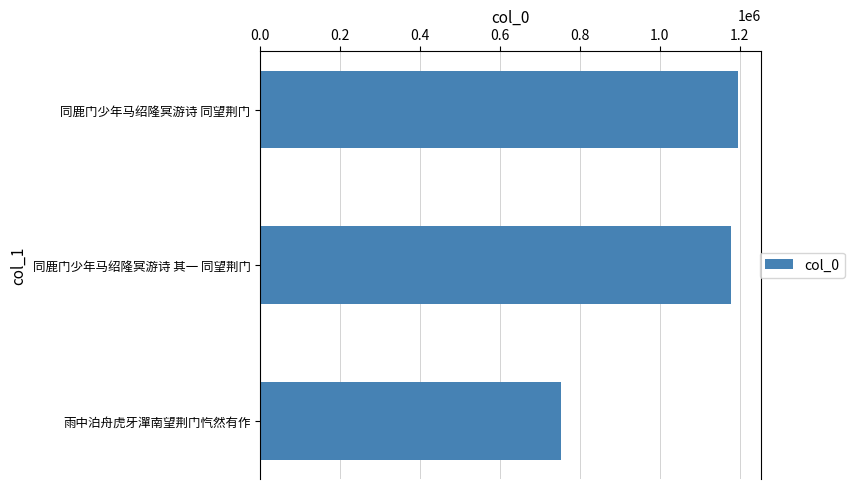

What is the sum of all values?

3126304